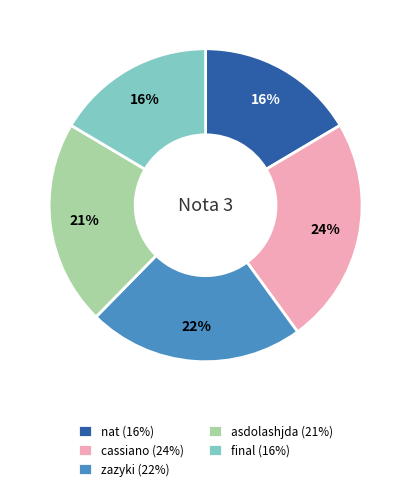

Approximately how many times larger is the value at nat (16%) compared to cassiano (24%)?

0.7